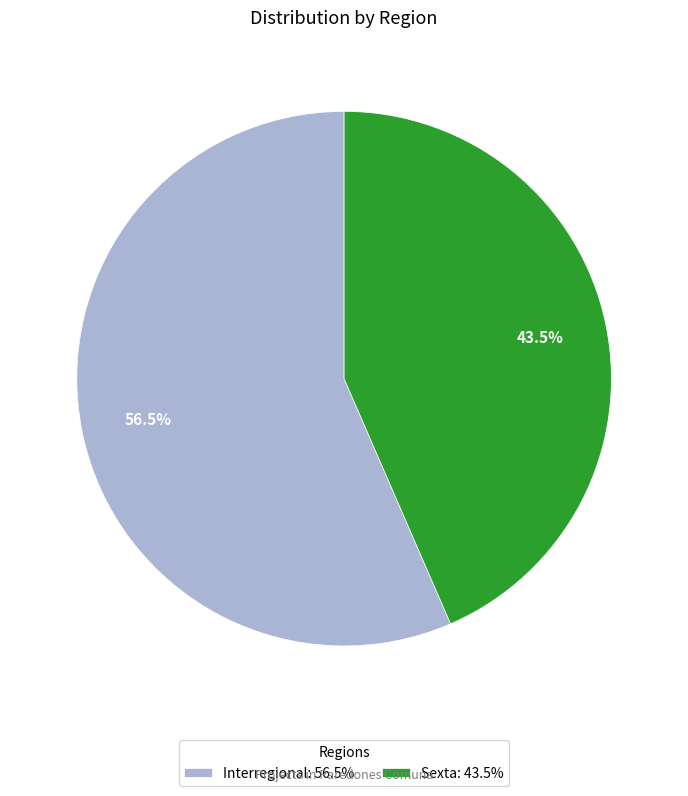

Is there any slice that represents more than half of the pie?

Yes